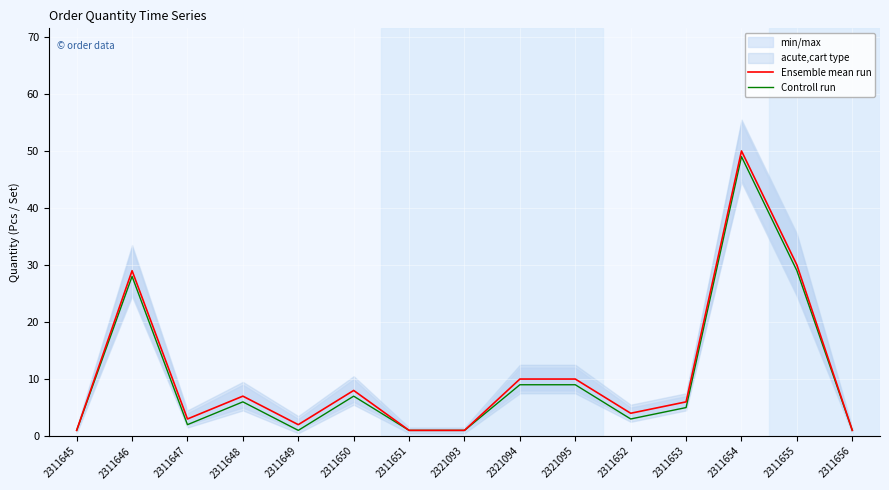

Where does the Ensemble mean run series first go above 6?

2311646